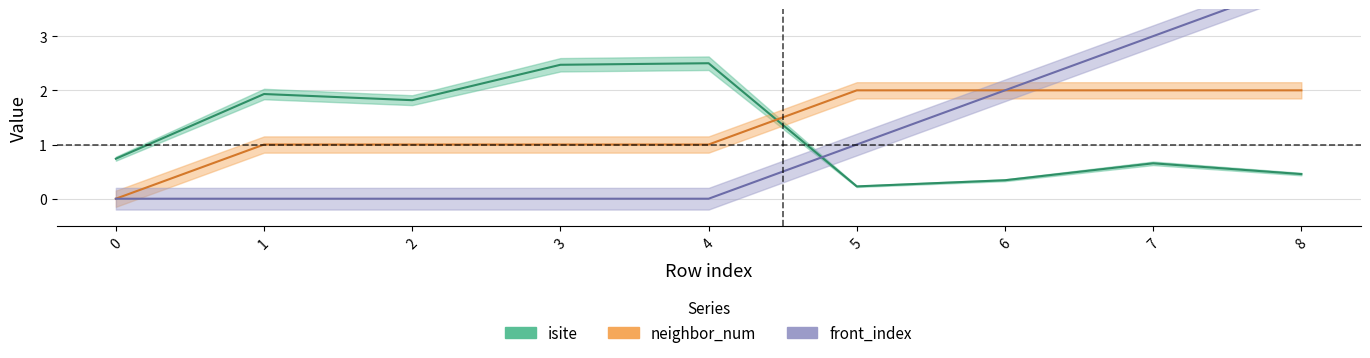

Which series has the largest total across all categories?

neighbor_num